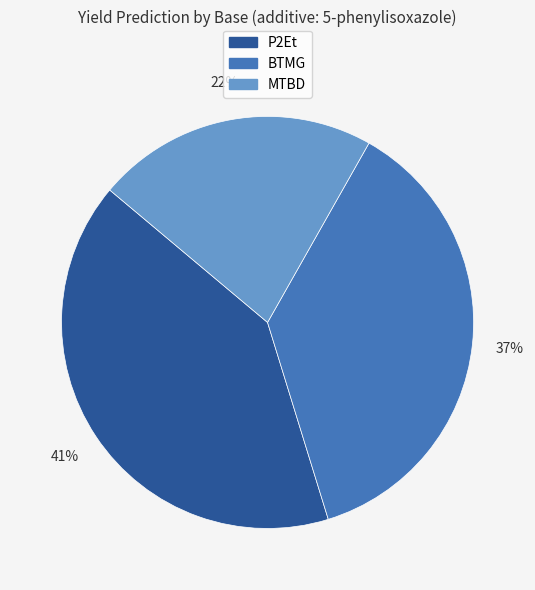

To the nearest percent, what is the average slice percentage?

33%